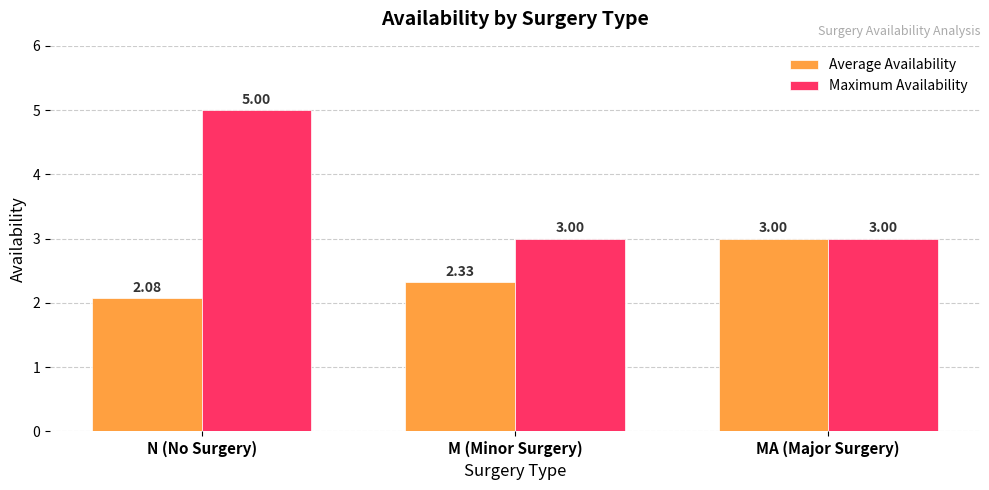

Which series changed the most between N (No Surgery) and MA (Major Surgery)?

Maximum Availability